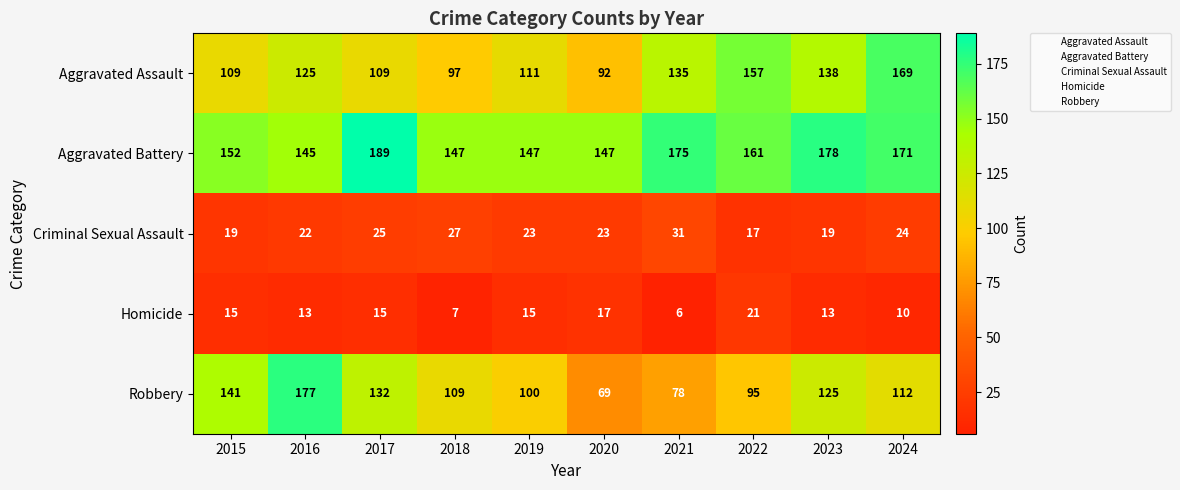

What is the sum of the Robbery values at 2018 and 2024?

221